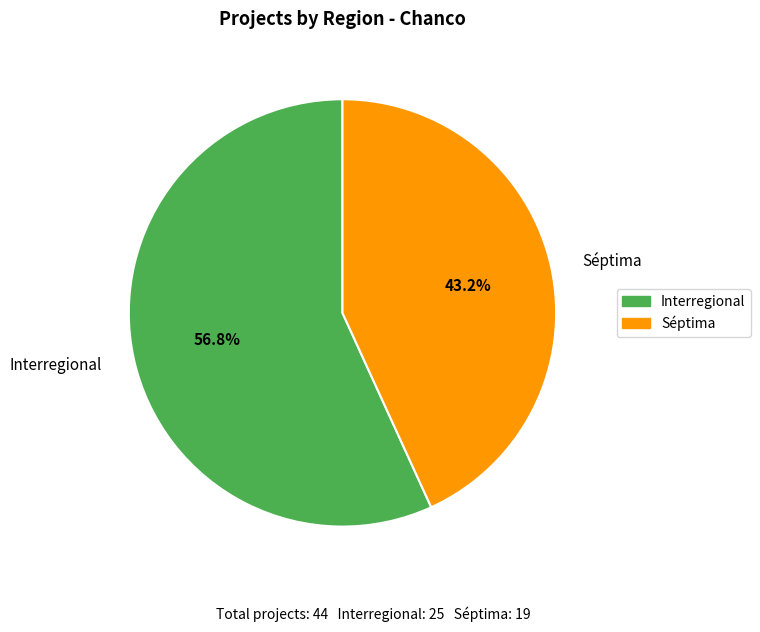

What is the majority slice?

Interregional